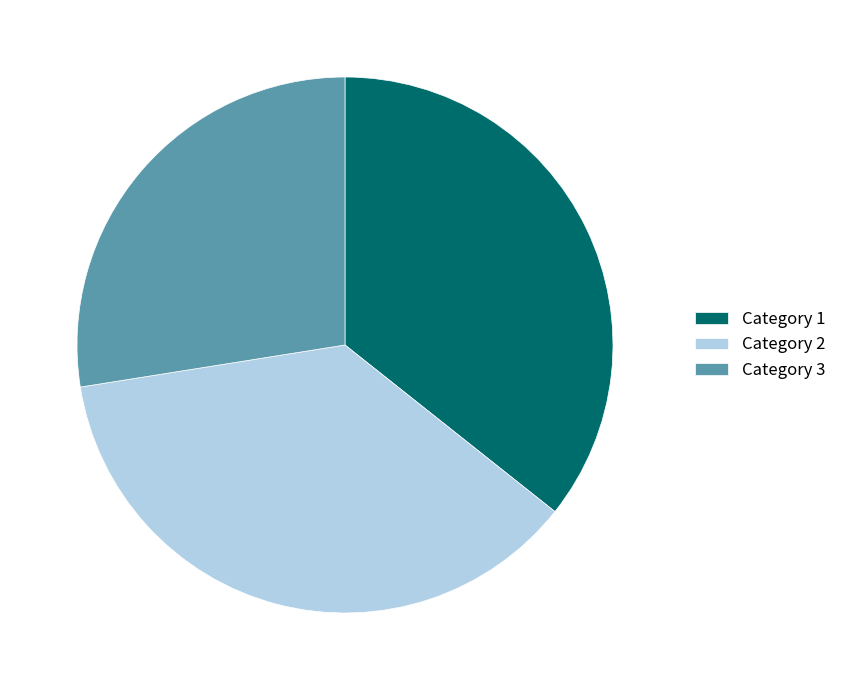

Combined, do Category 3 and Category 2 account for over 50%?

Yes